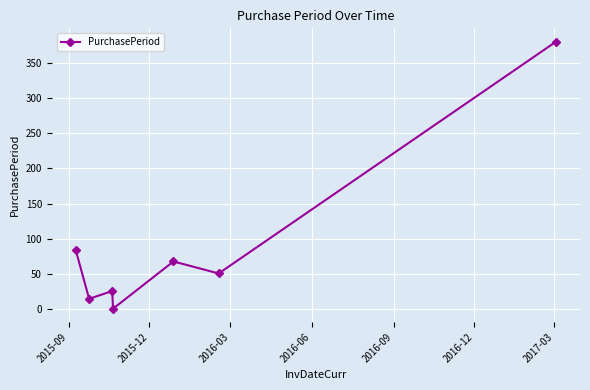

How many points are lower than both their immediate neighbors (excluding endpoints)?

3